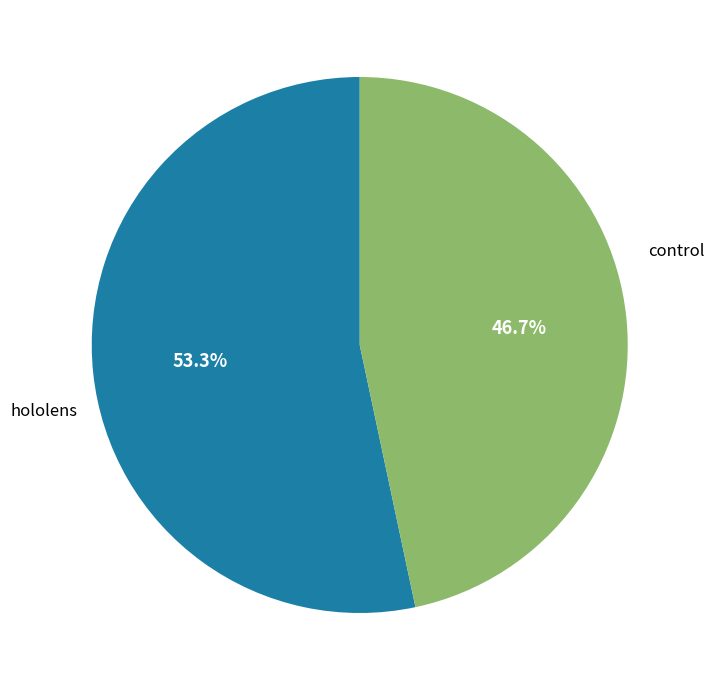

Is there any slice that represents more than half of the pie?

Yes